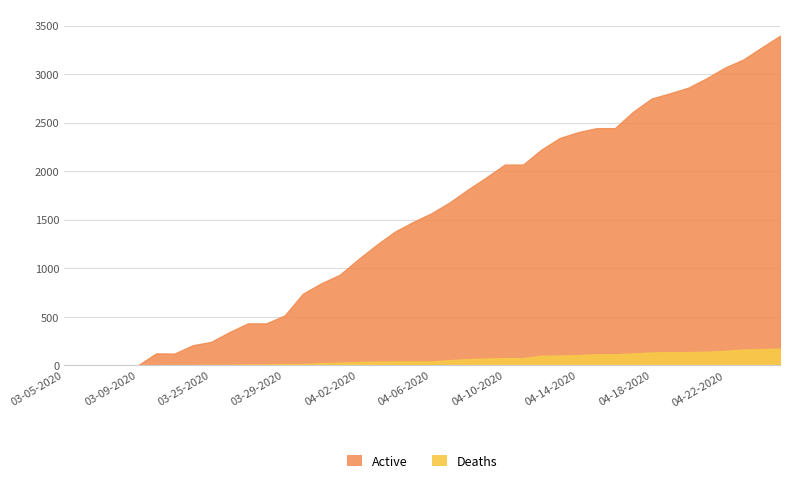

What is the label of the 5th point from the left?

03-09-2020